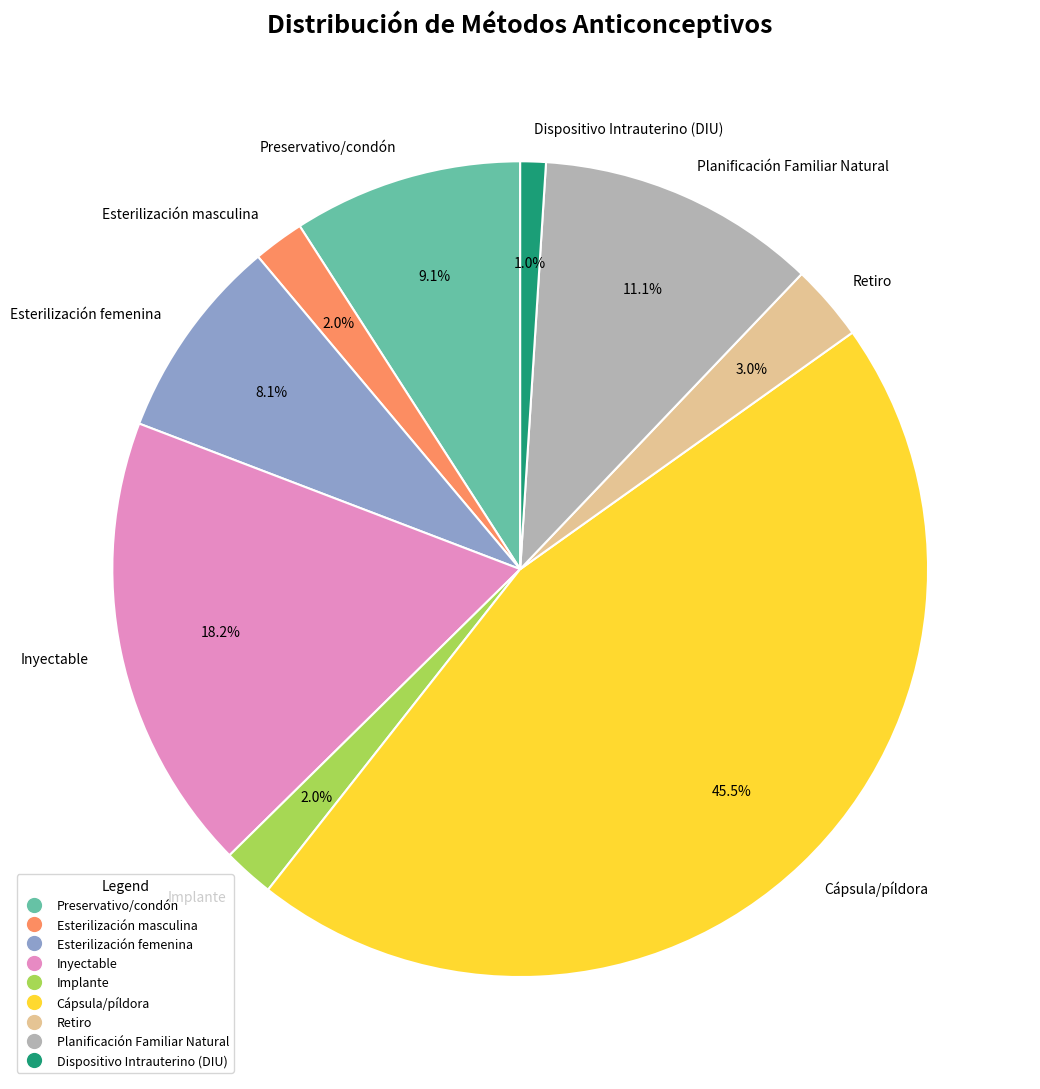

Combined, do Inyectable and Preservativo/condón account for over 50%?

No